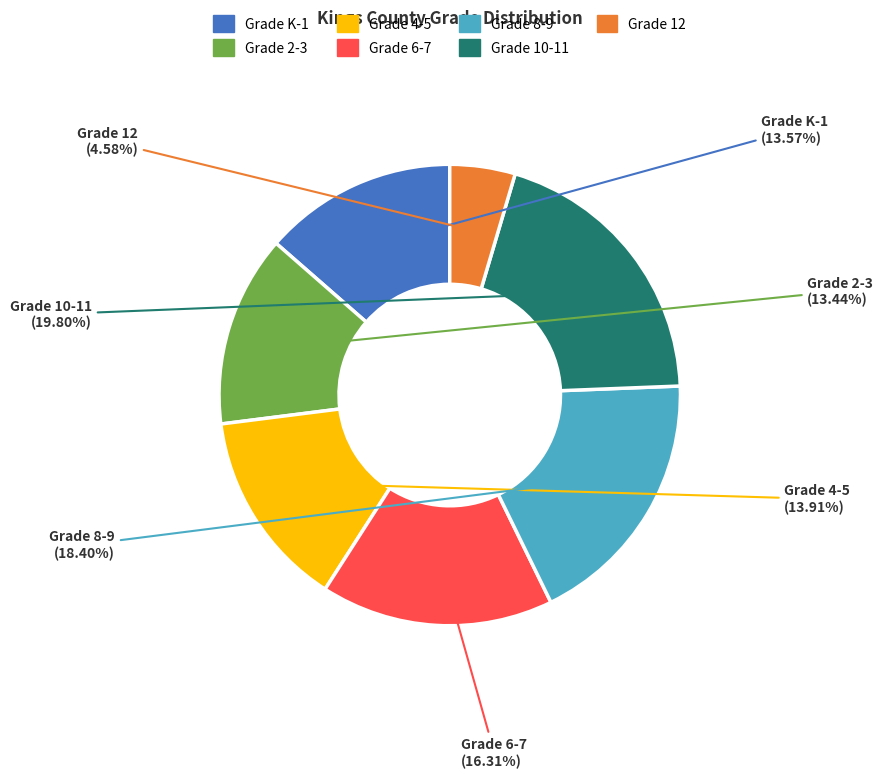

Is there a majority slice in this chart?

No